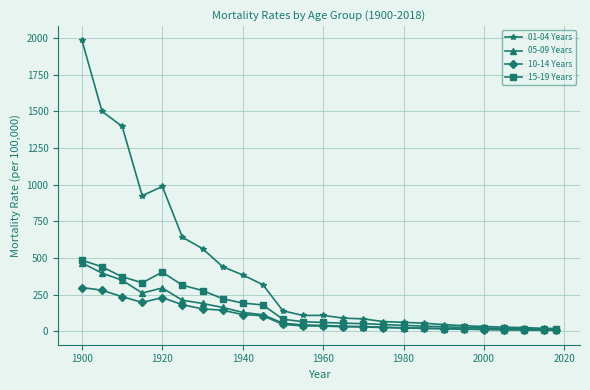

Which series has the largest range (max minus min)?

01-04 Years